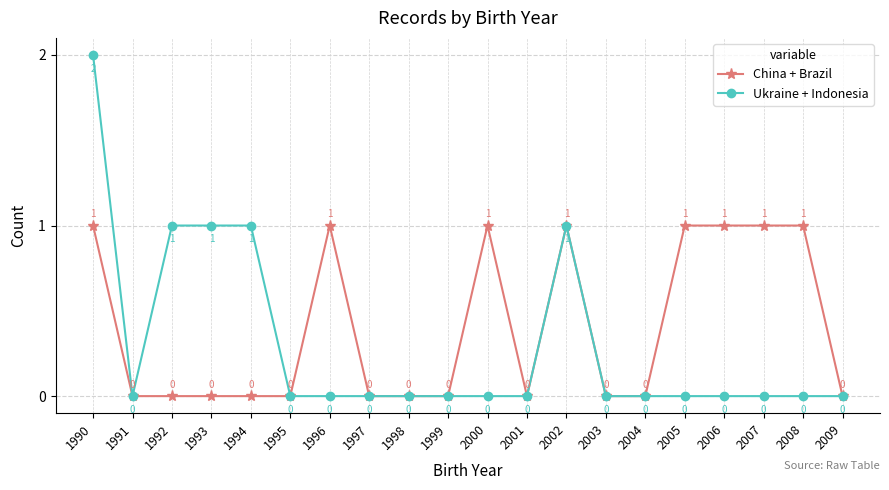

Which series has the largest total across all categories?

China + Brazil